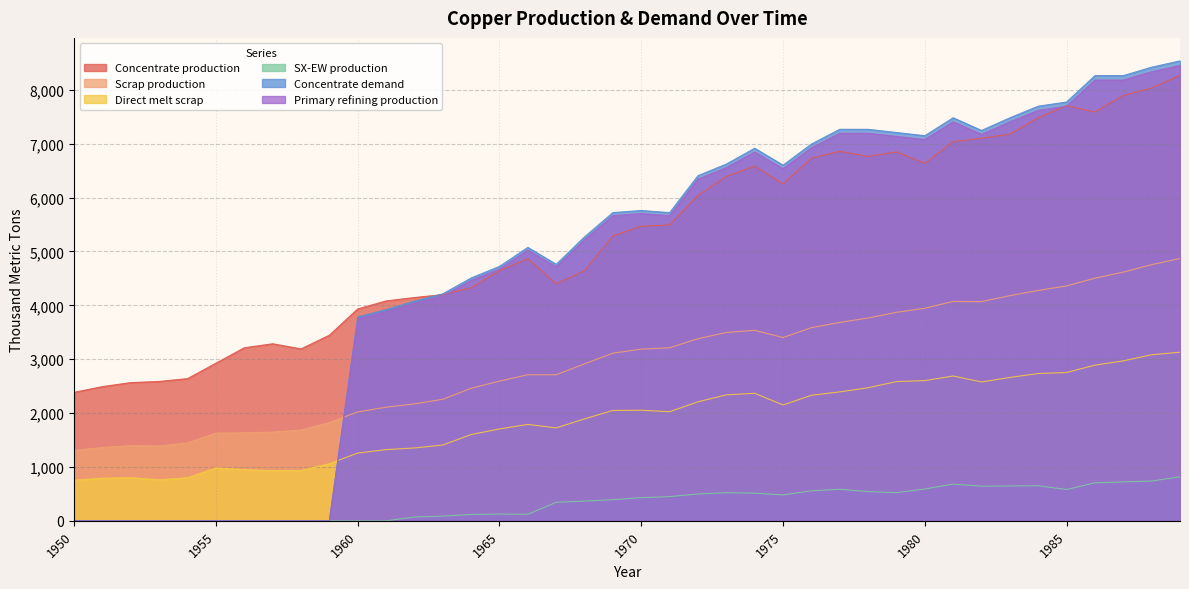

The SX-EW production series shows 330.1 at 1985. True or false?

False